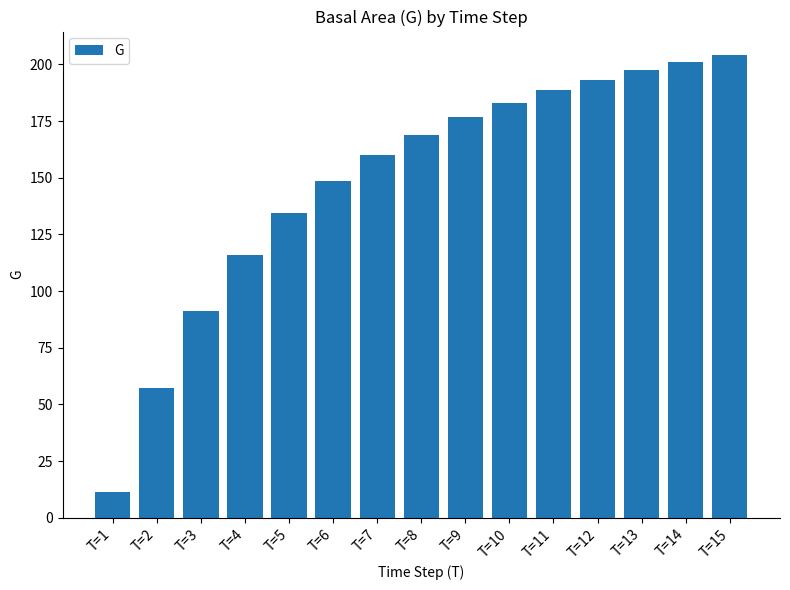

What is the average value?

148.8